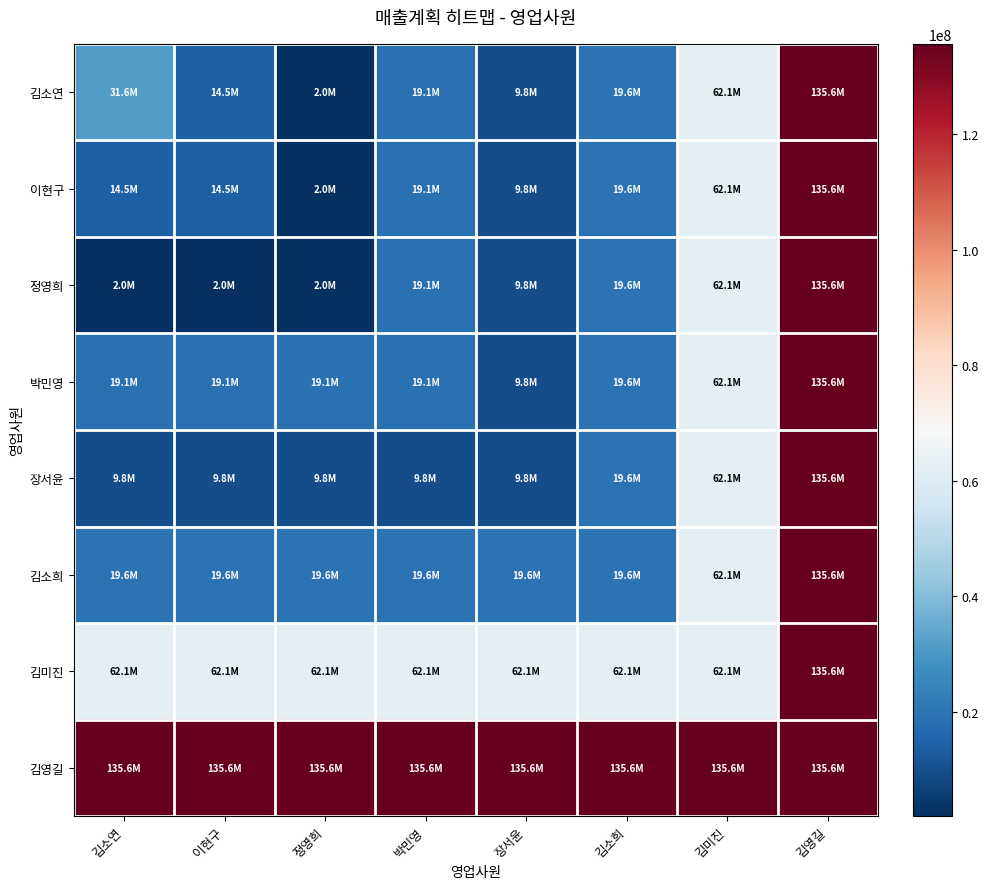

At which category is the sum across all series the highest?

김영길